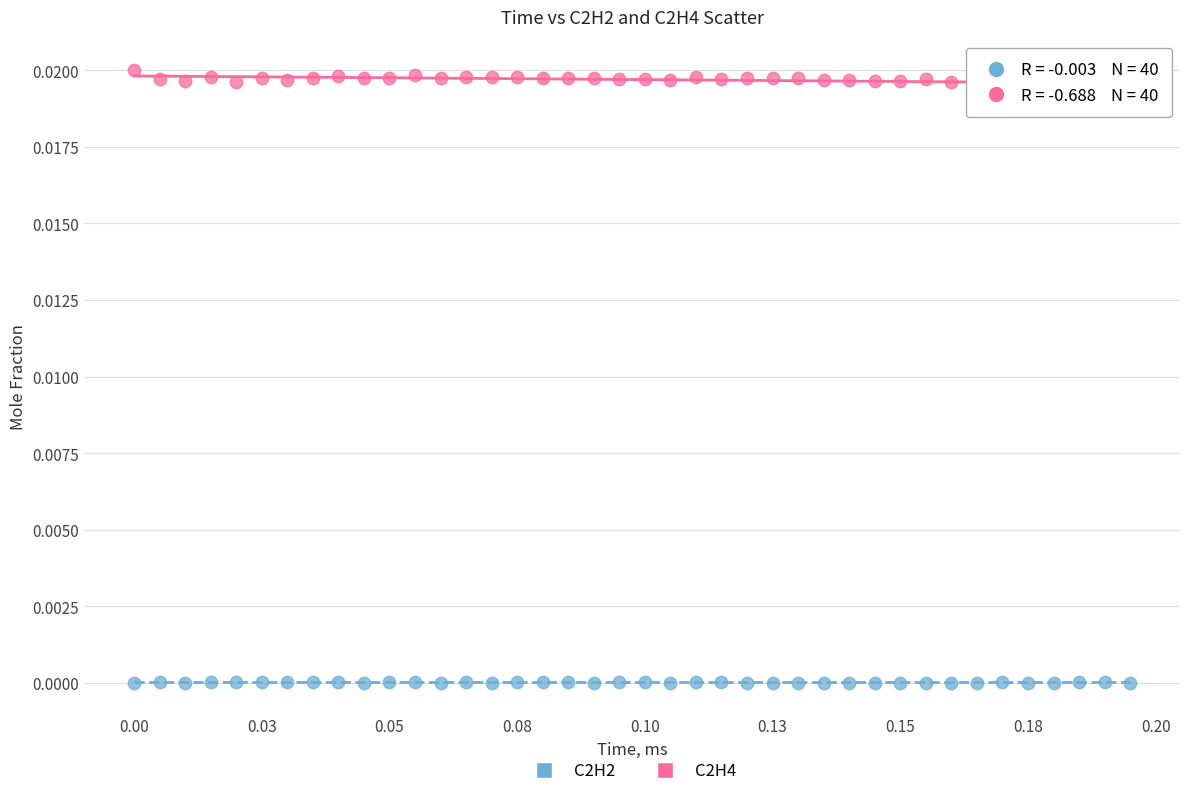

Which series has the widest spread of Y values?

C2H4